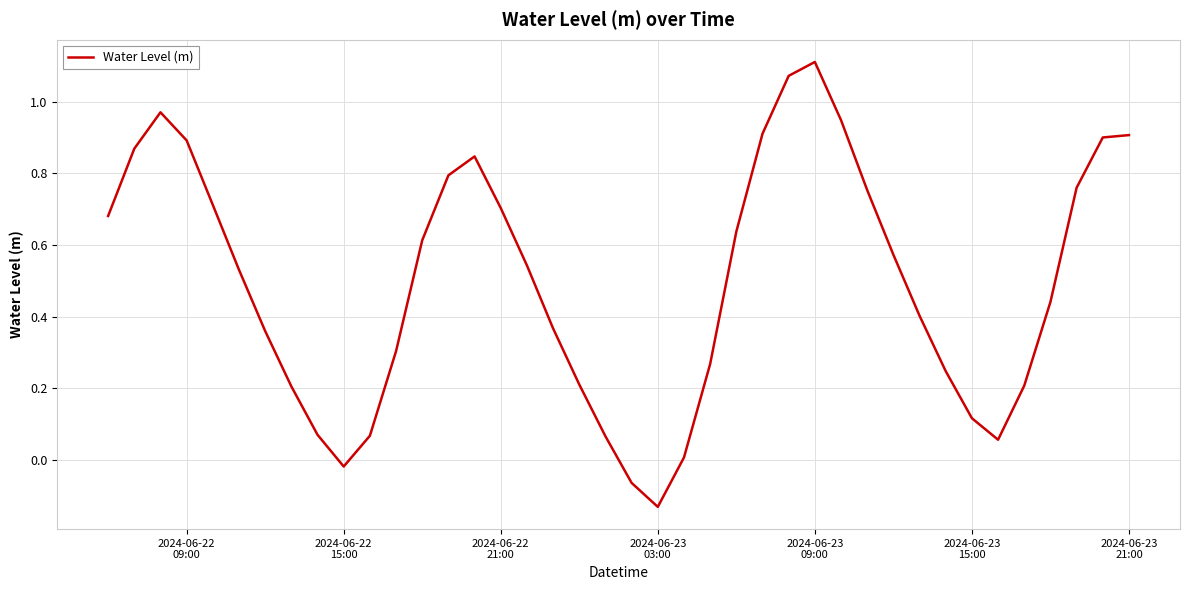

Count the number of values greater than 0.

37